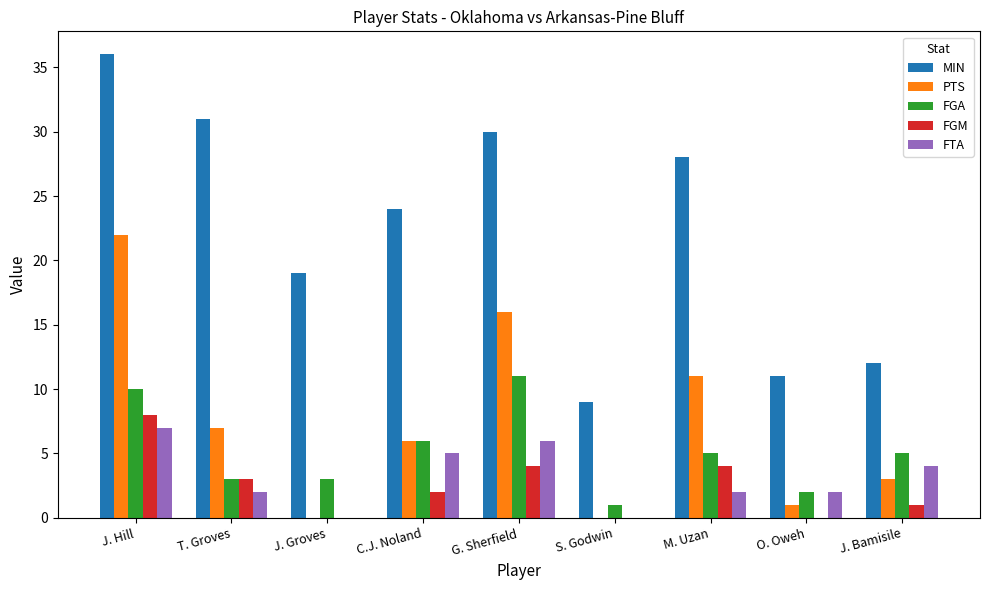

Between J. Groves and M. Uzan, which series saw the biggest shift?

PTS